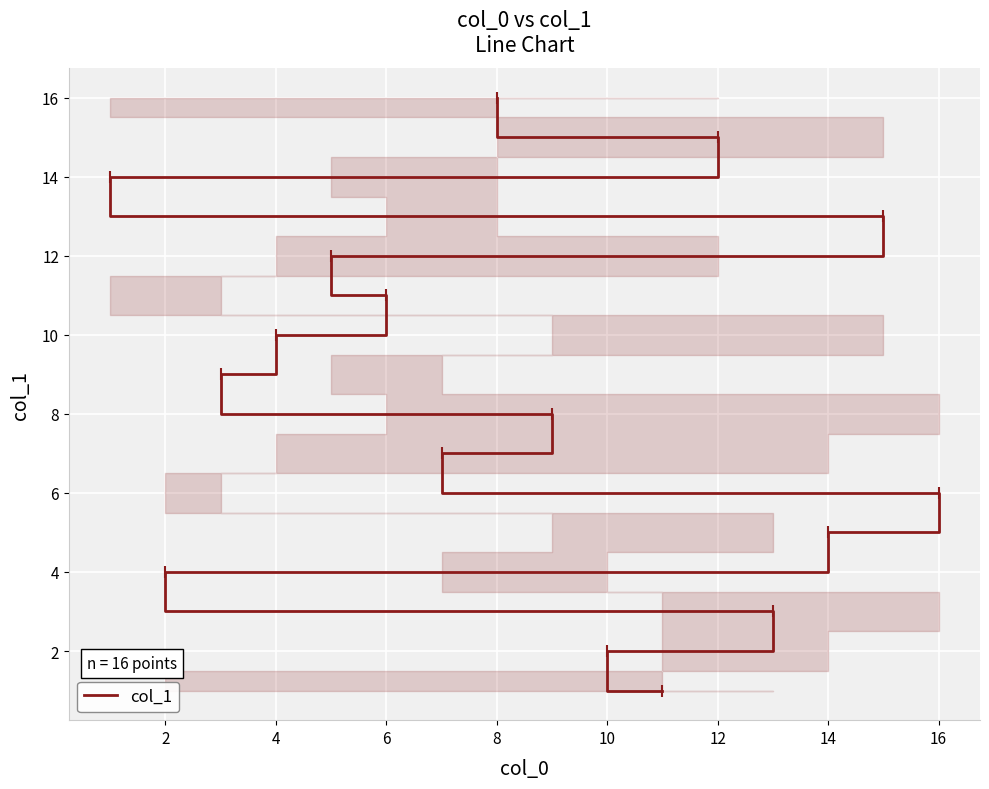

Does the chart display data point markers on the line(s)?

Yes